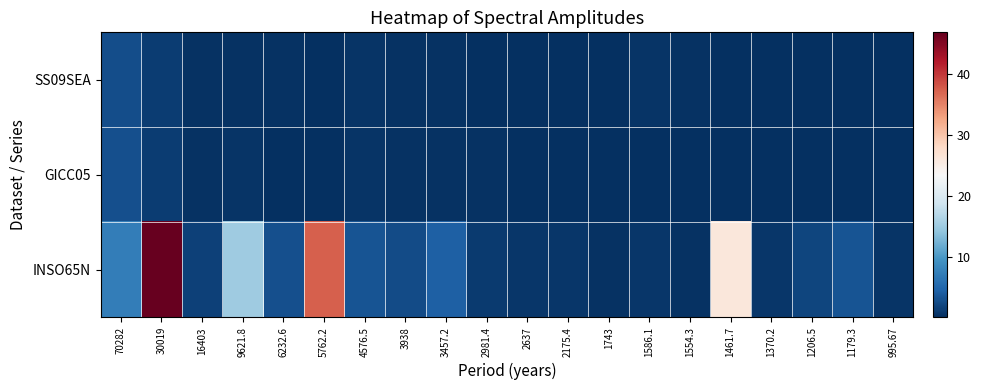

Rank the series at 16403 from lowest to highest value.

SS09SEA, GICC05, INSO65N